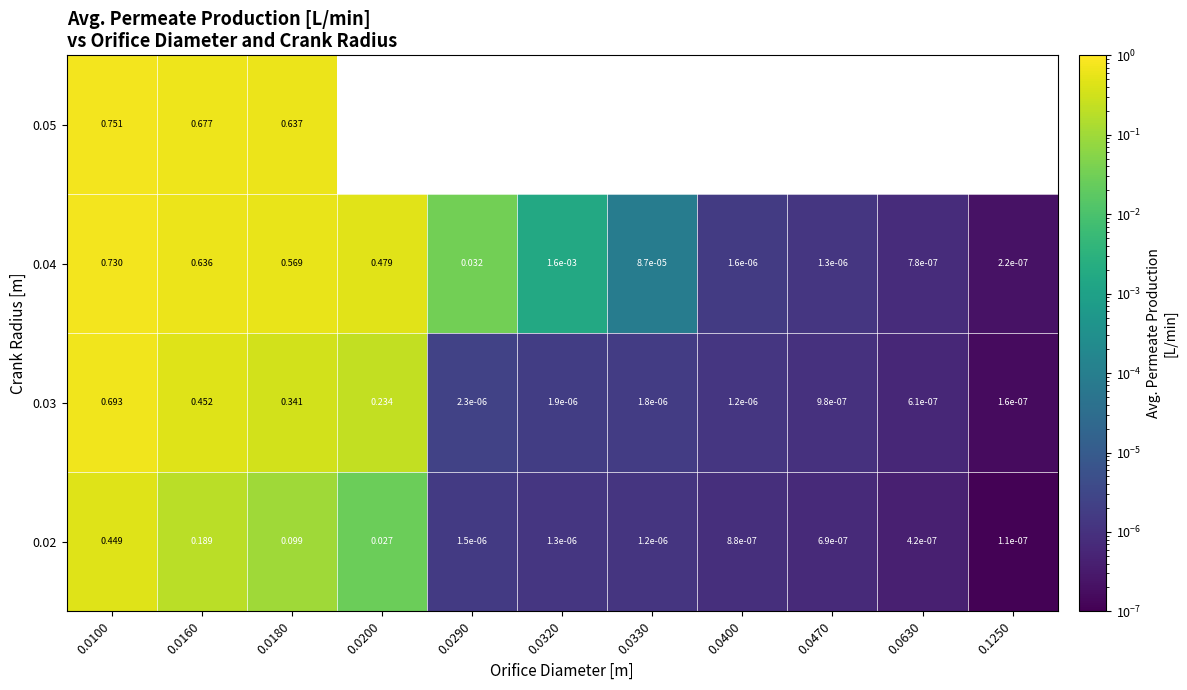

At which category is the sum across all series the highest?

0.0100